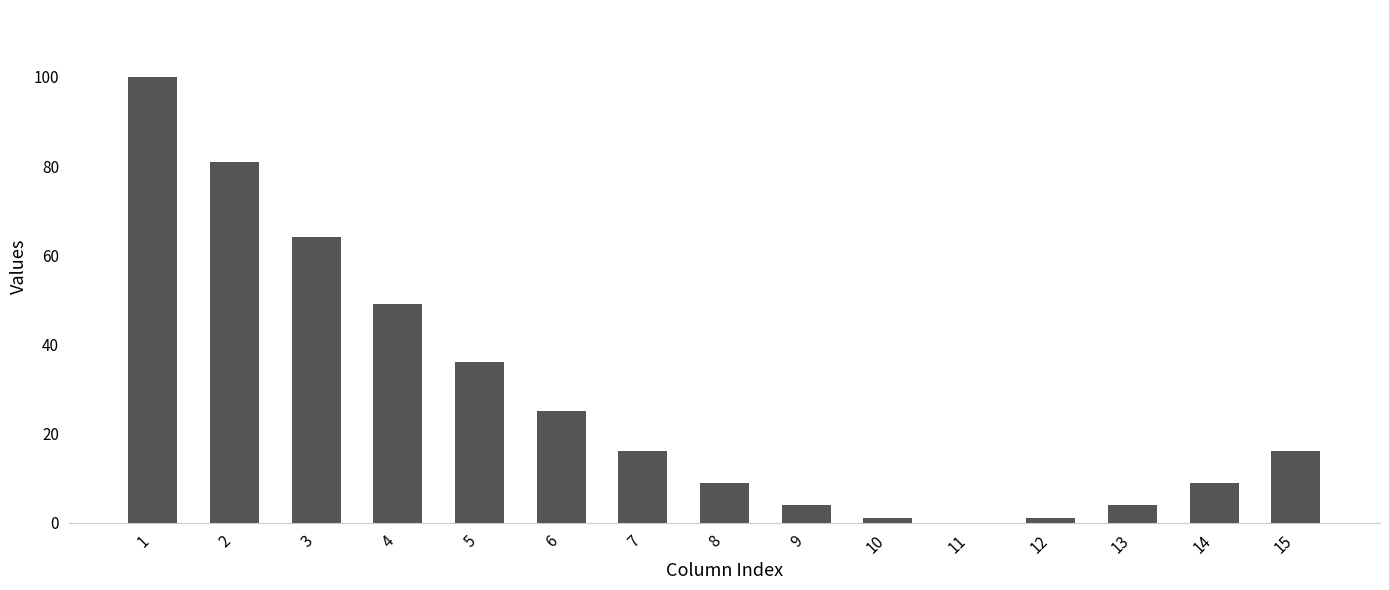

Reading right to left, list all the values displayed in this chart.

15=16	14=9	13=4	12=1	11=0	10=1	9=4	8=9	7=16	6=25	5=36	4=49	3=64	2=81	1=100